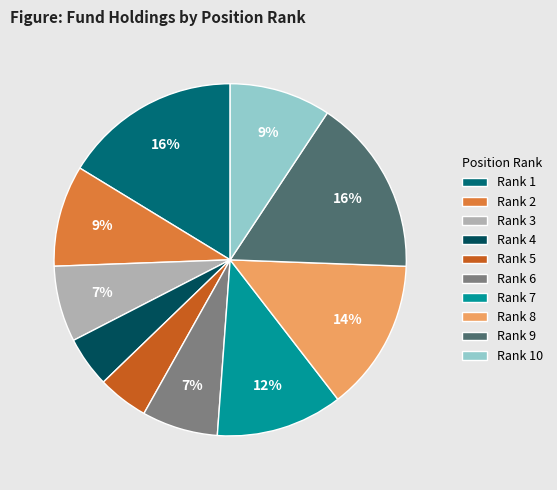

Is the sum of Rank 2 and Rank 4 greater than half?

No